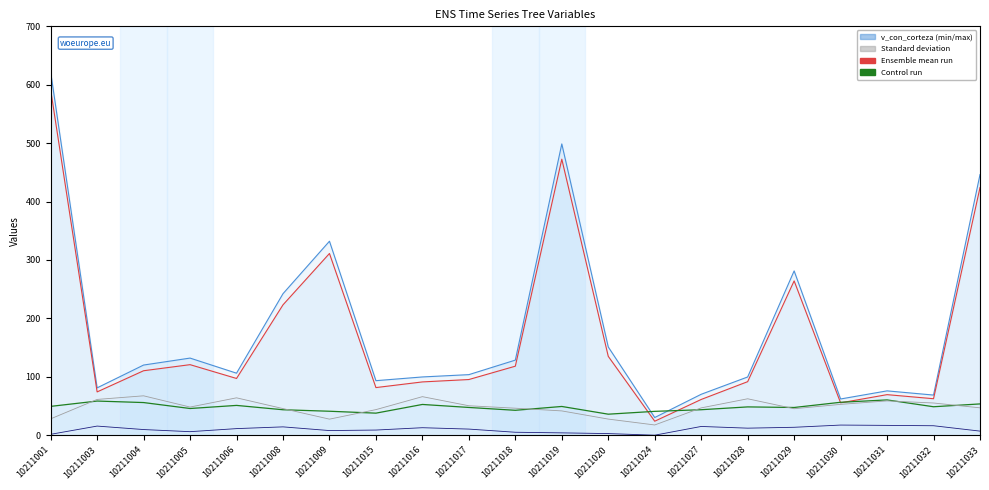

What is the difference between the bal values at 10211005 and 10211019?

2.0